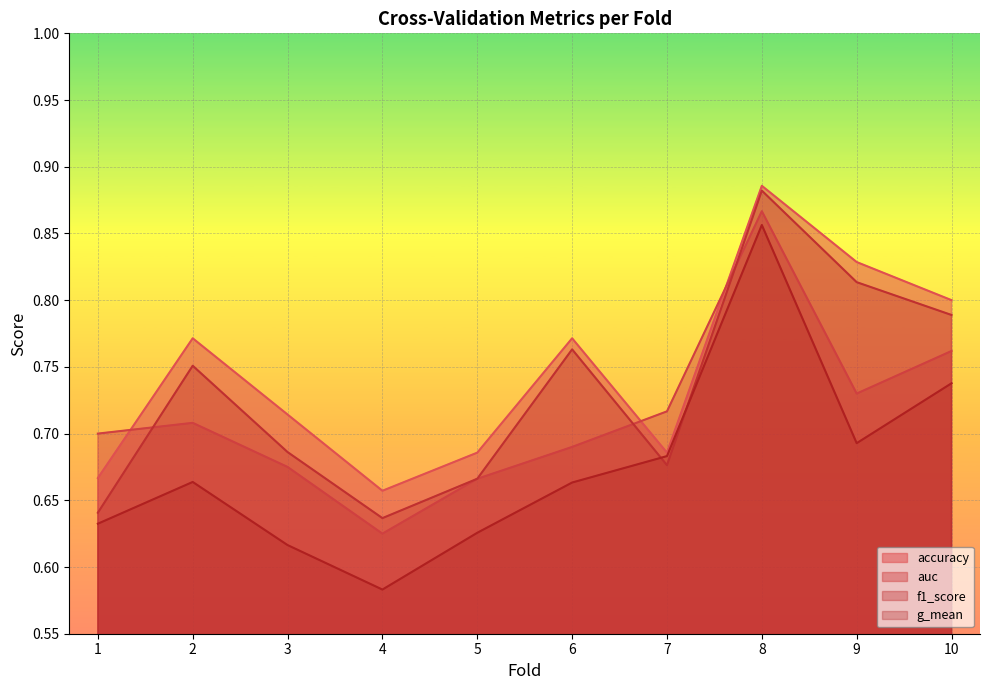

True or false: auc has more than 2 interior local peaks.

False